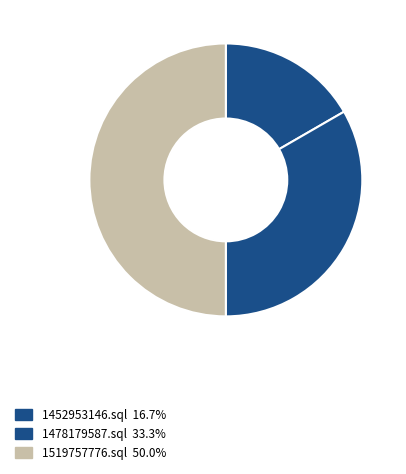

True or false: 1478179587.sql accounts for 33% of the total.

True